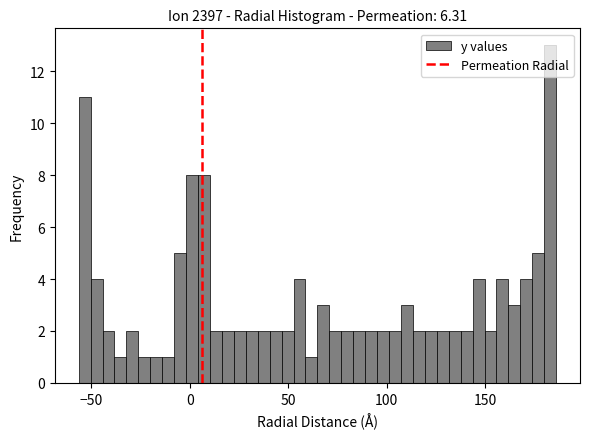

Read against the x-axis, roughly where is the centre of the tallest bar?

185